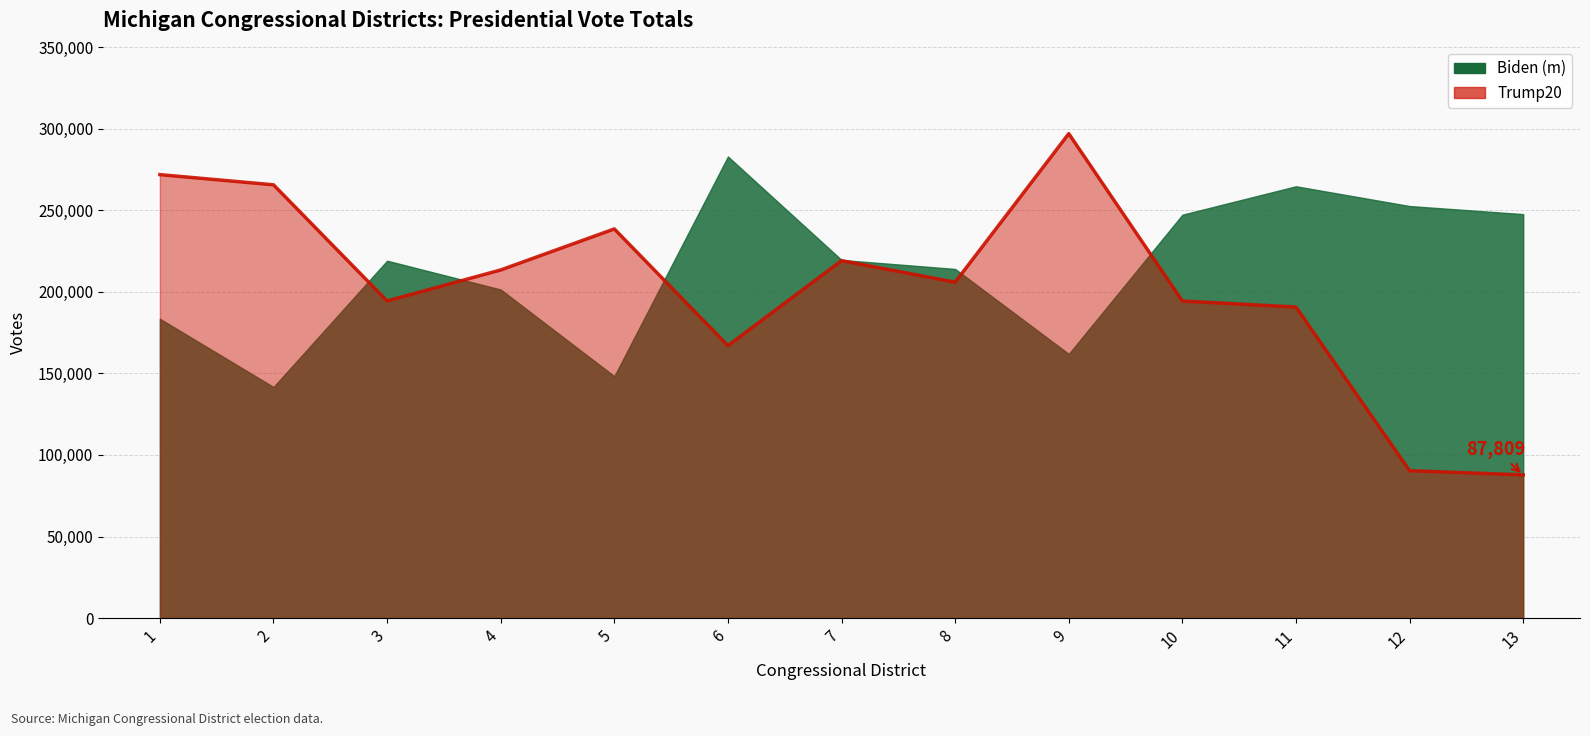

What is the difference between the second highest and minimum values in the Biden (m) series?

123020